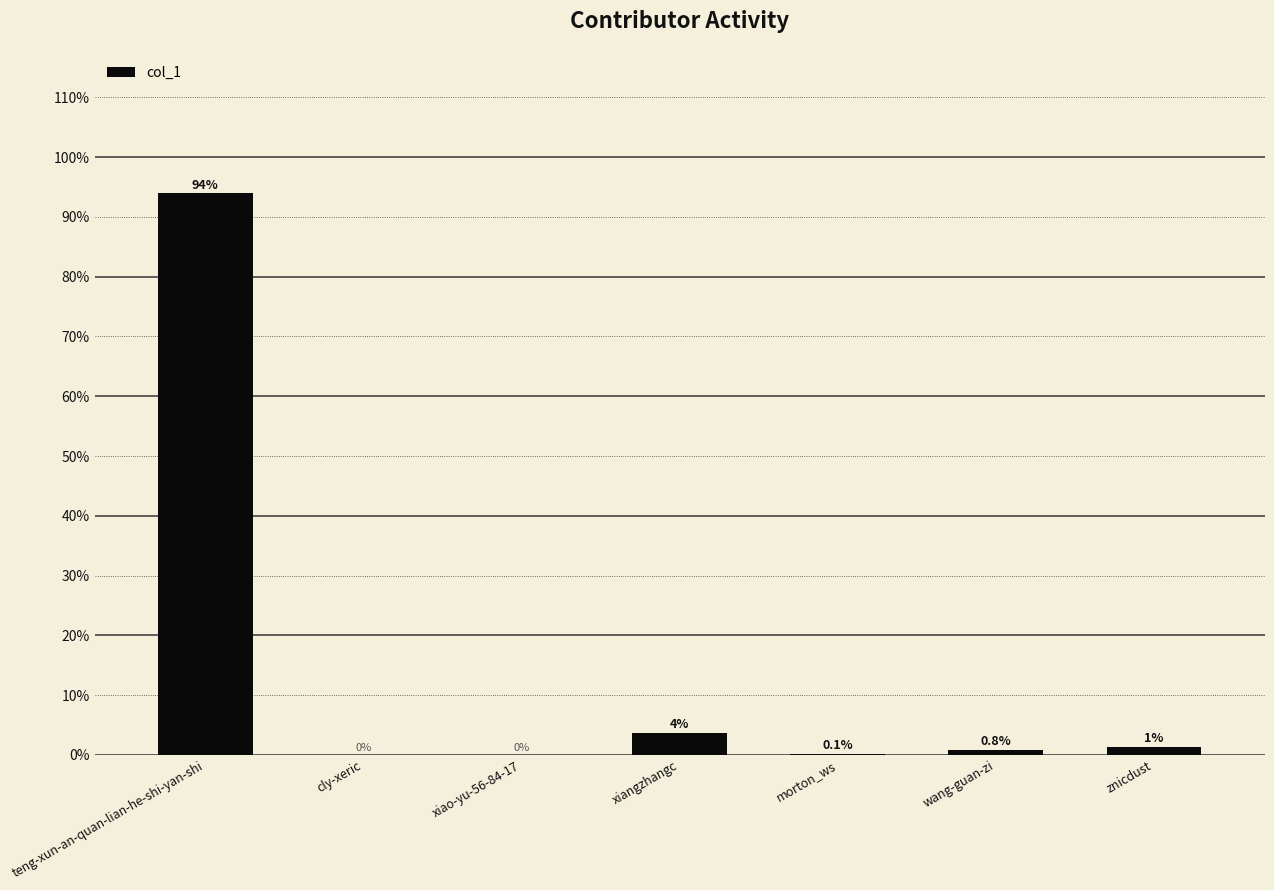

What value does the data have at wang-guan-zi?

0.8